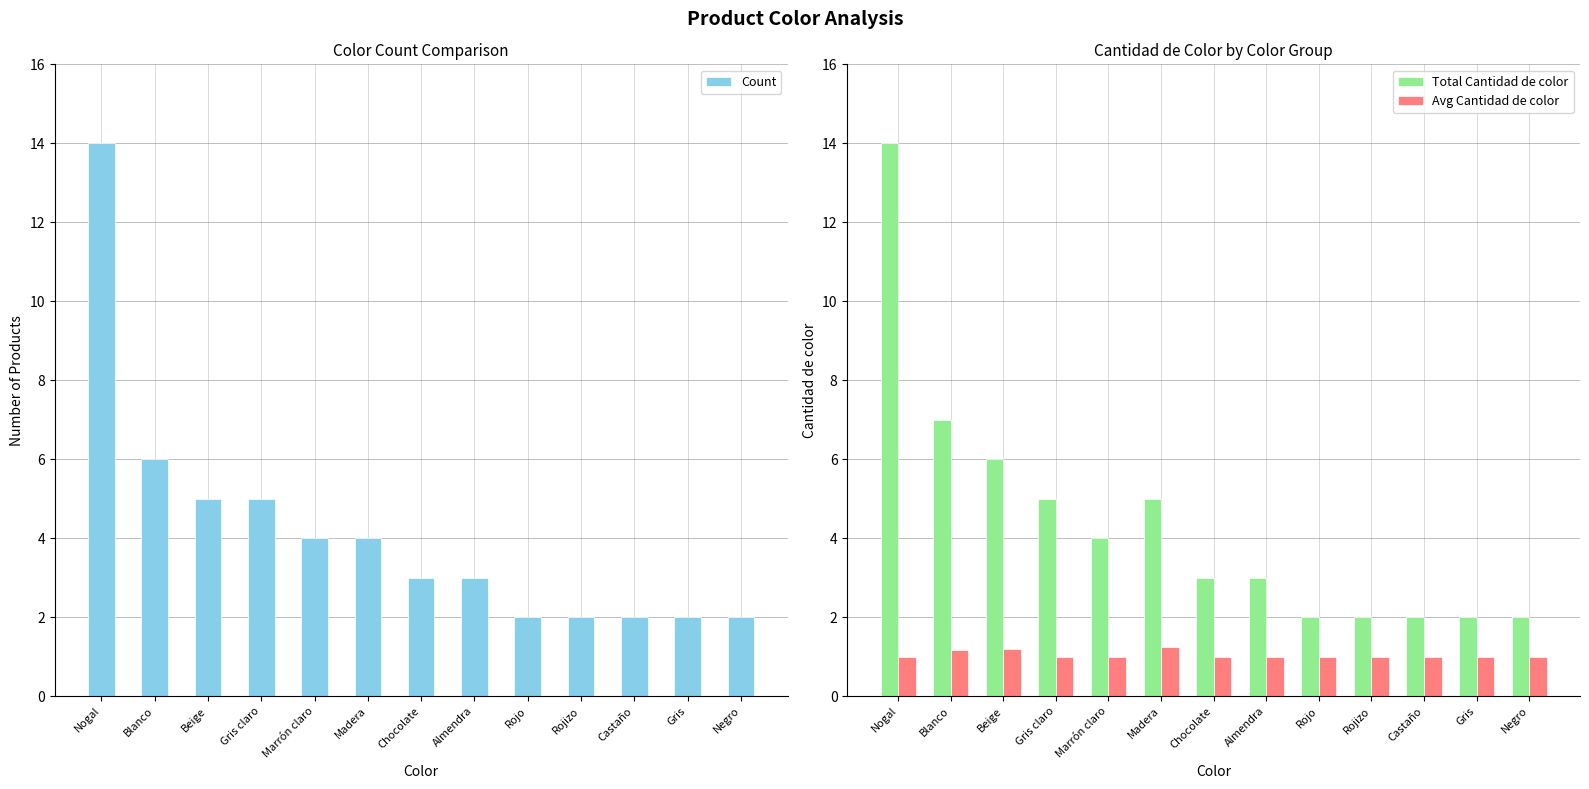

What is the average value of the Total Cantidad de color series?

4.4